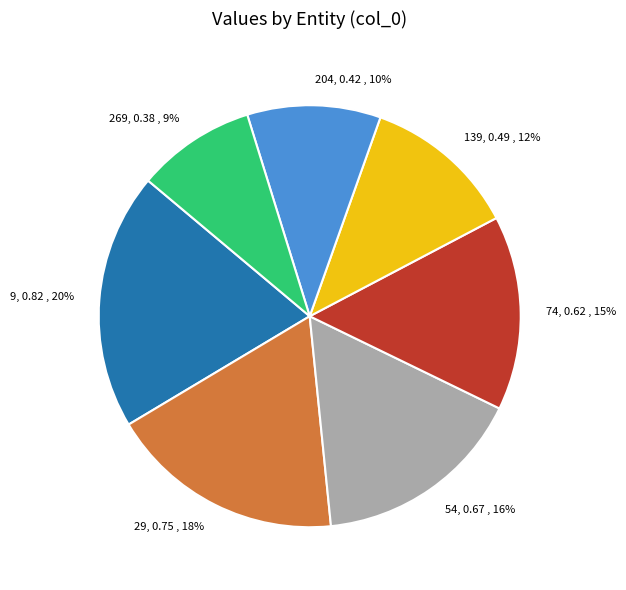

To the nearest percent, what is the difference between the 269 and 74 slice percentages?

6%